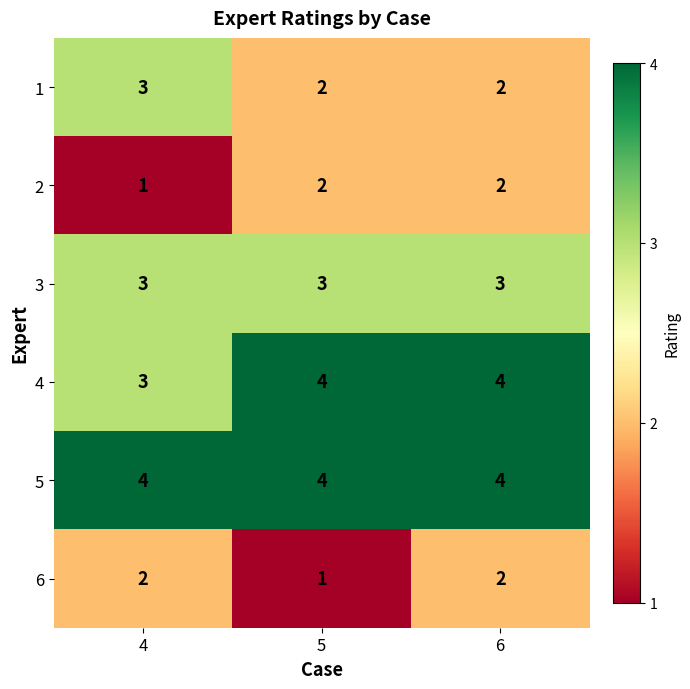

Reading left to right, what are all the values shown in this chart?

1: 3	2	2
2: 1	2	2
3: 3	3	3
4: 3	4	4
5: 4	4	4
6: 2	1	2